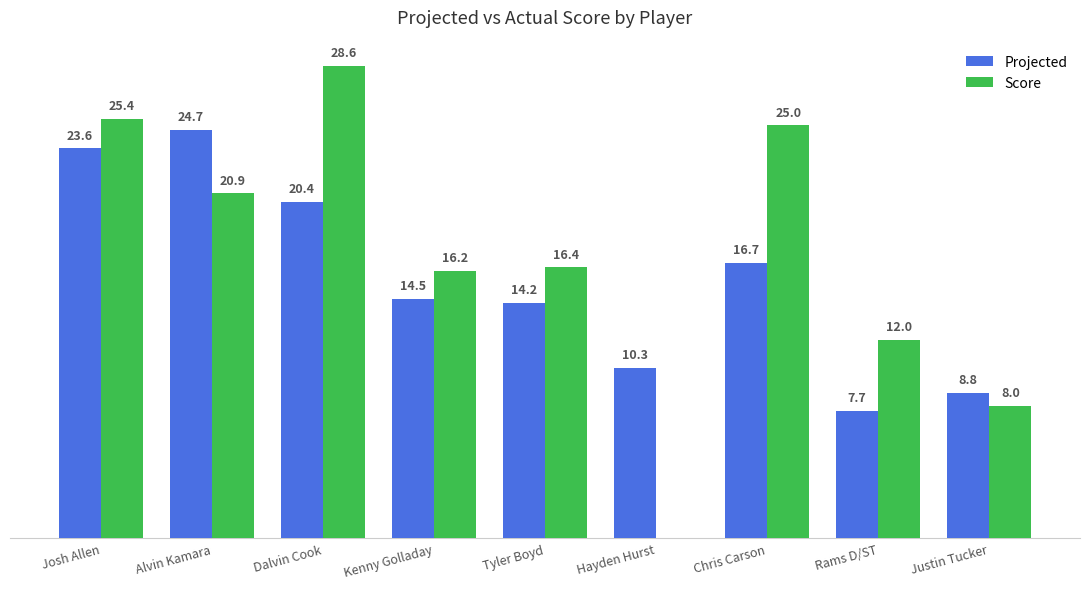

Which series has the largest total across all categories?

Score